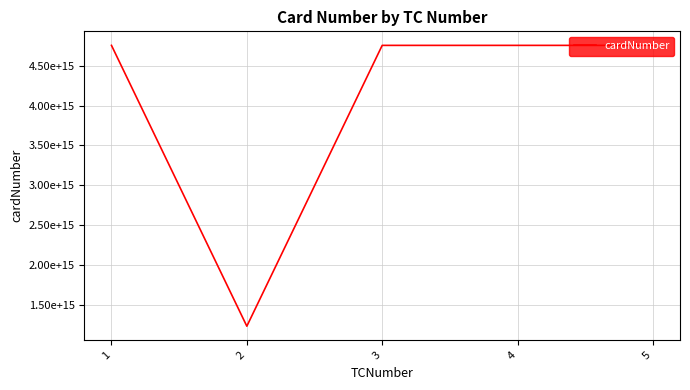

At which category does the chart reach its minimum across all series?

2